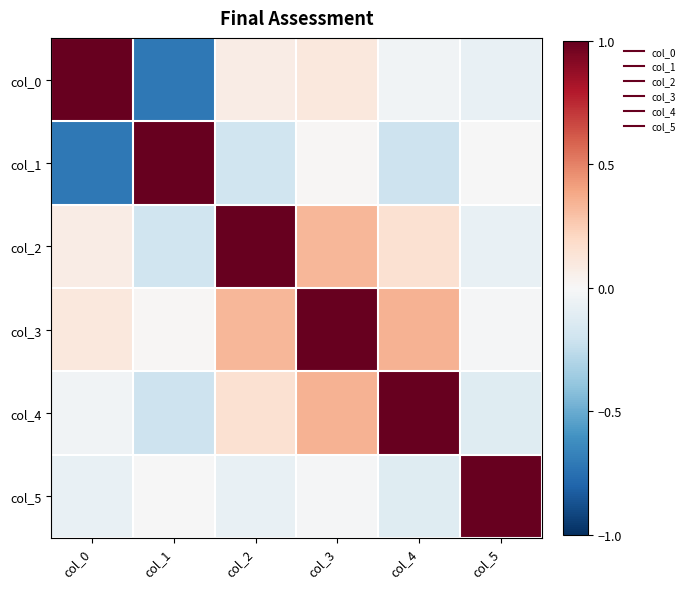

What is the minimum value shown in the chart?

-0.7